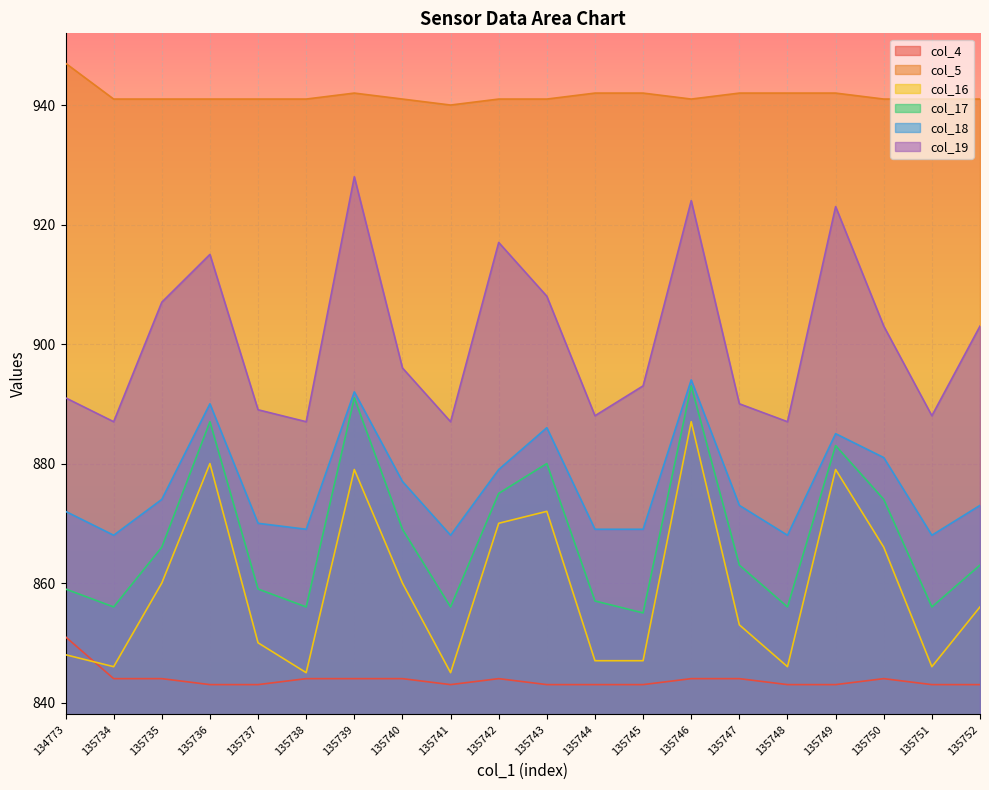

List the series in order of their peak value, lowest first.

col_4, col_16, col_17, col_18, col_19, col_5